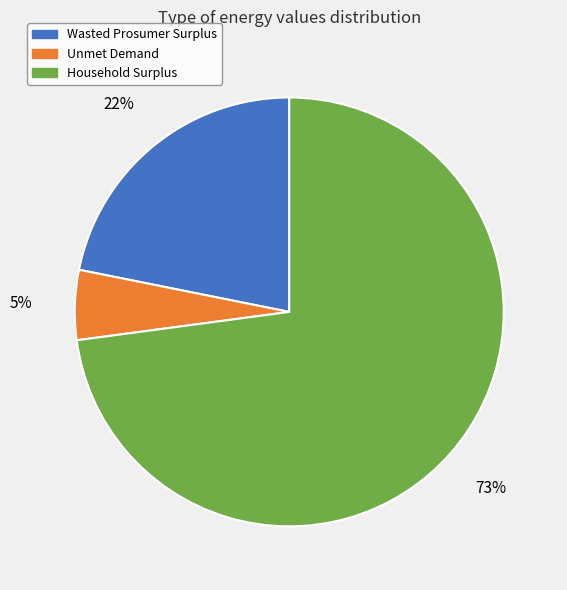

Is the sum of Wasted Prosumer Surplus and Unmet Demand greater than half?

No